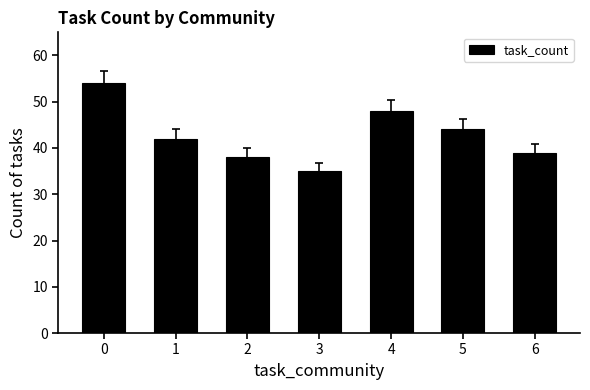

Count the number of data series in this chart.

1